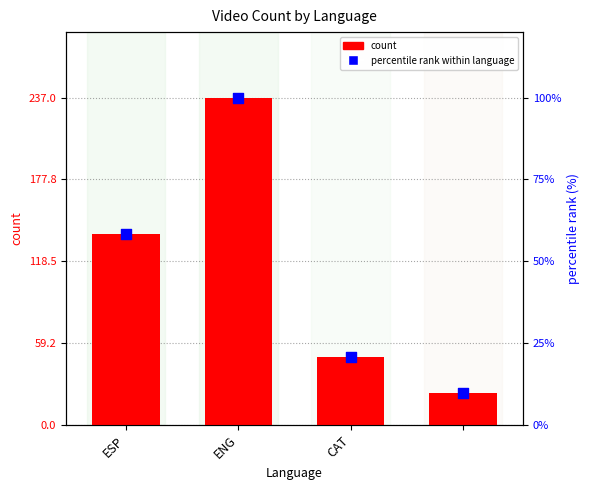

Which series contains the lowest Y value?

percentile rank within language